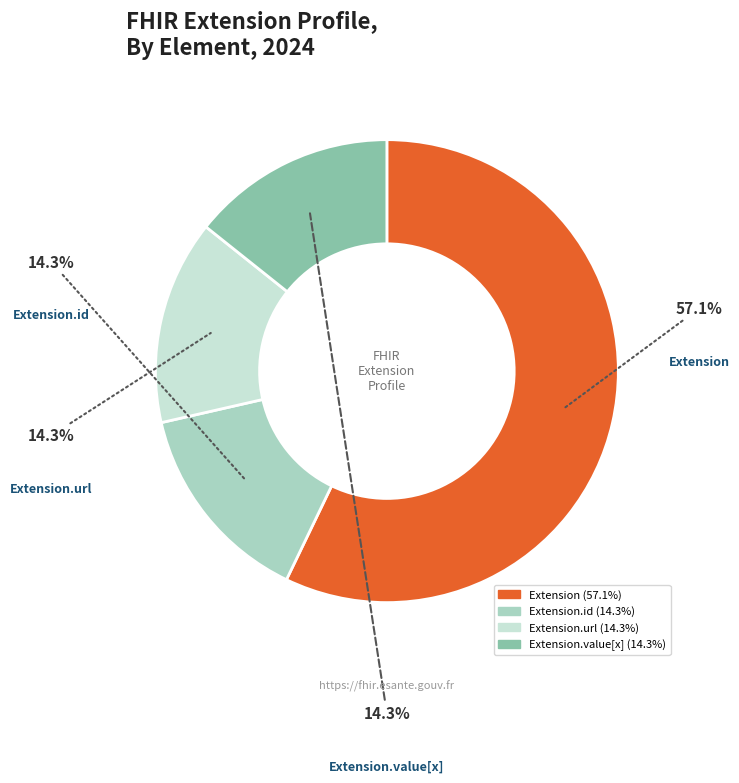

How many segments does this pie chart have?

4